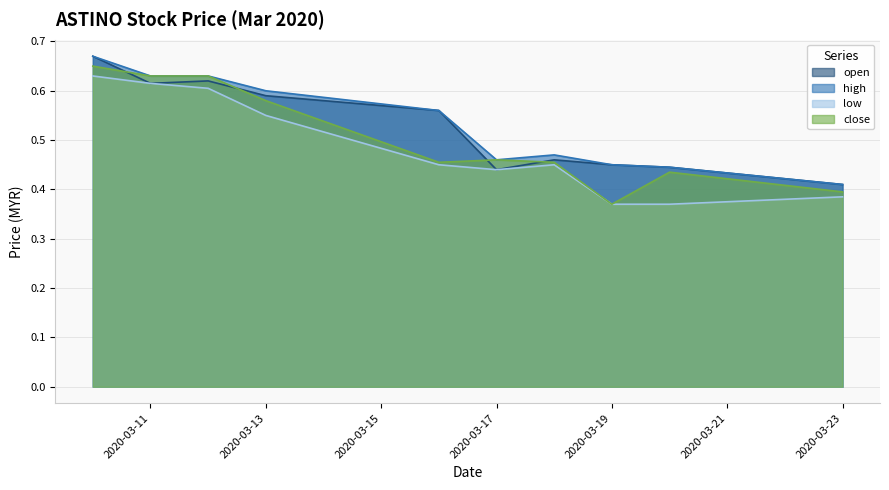

Reading right to left, what are all the values shown in this chart?

open: 0.4	0.4	0.5	0.5	0.4	0.6	0.6	0.6	0.6	0.7
high: 0.4	0.4	0.5	0.5	0.5	0.6	0.6	0.6	0.6	0.7
low: 0.4	0.4	0.4	0.5	0.4	0.5	0.6	0.6	0.6	0.6
close: 0.4	0.4	0.4	0.5	0.5	0.5	0.6	0.6	0.6	0.7